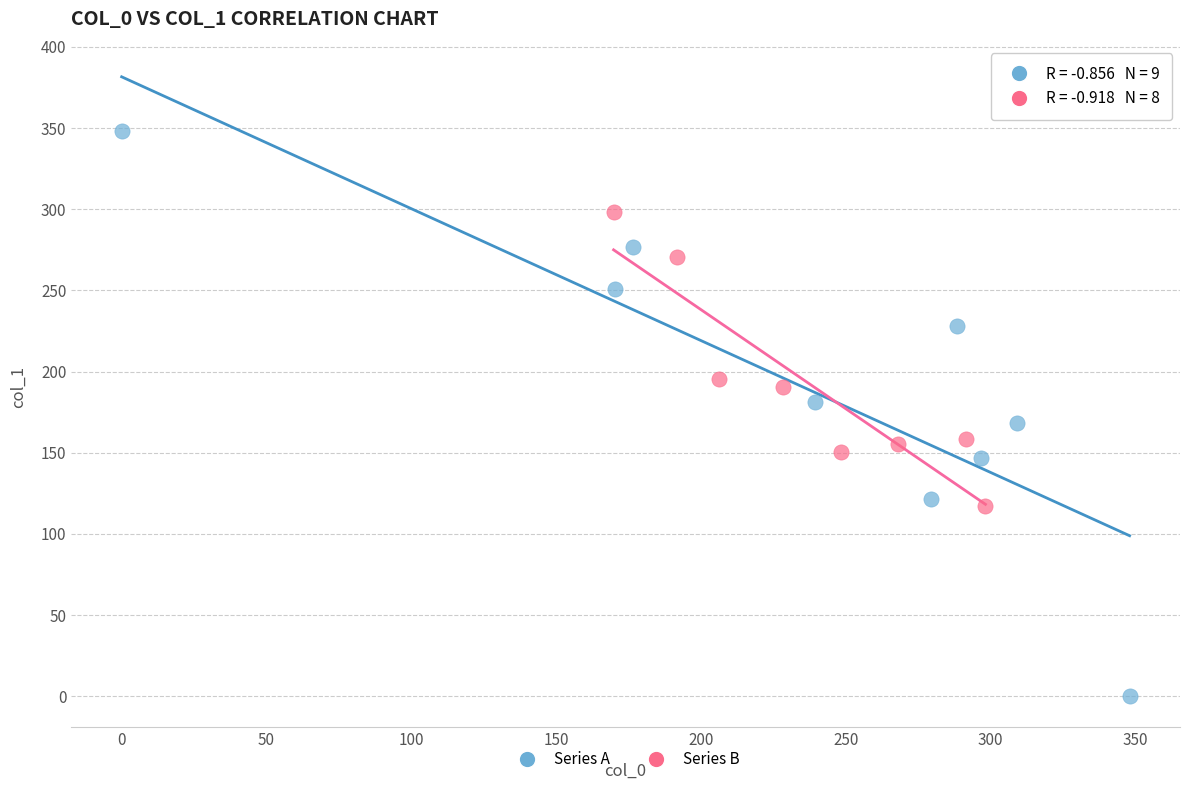

Which series has the widest spread of Y values?

Series A